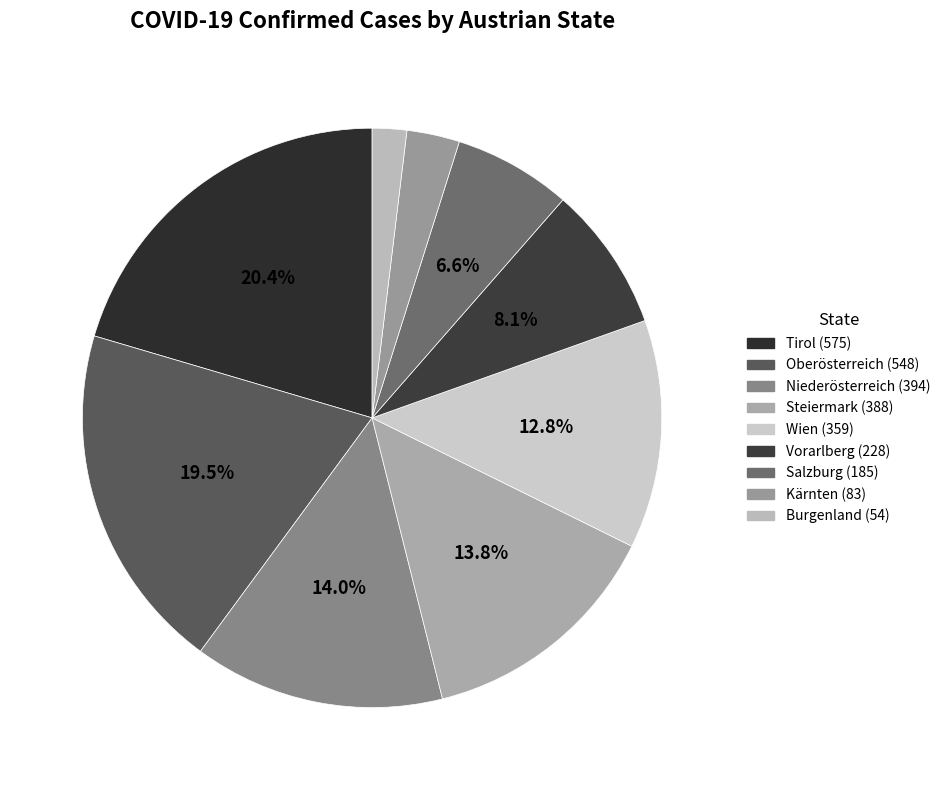

How many segments does this pie chart have?

9